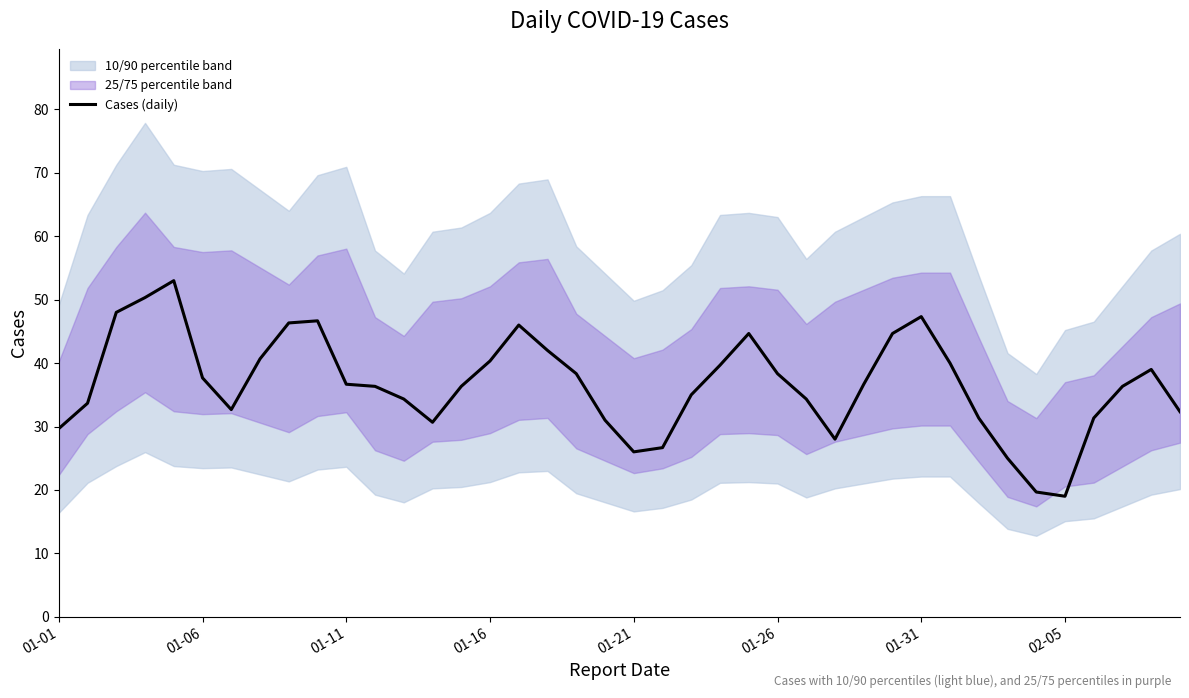

Where is the data nearest to the value 36?

11